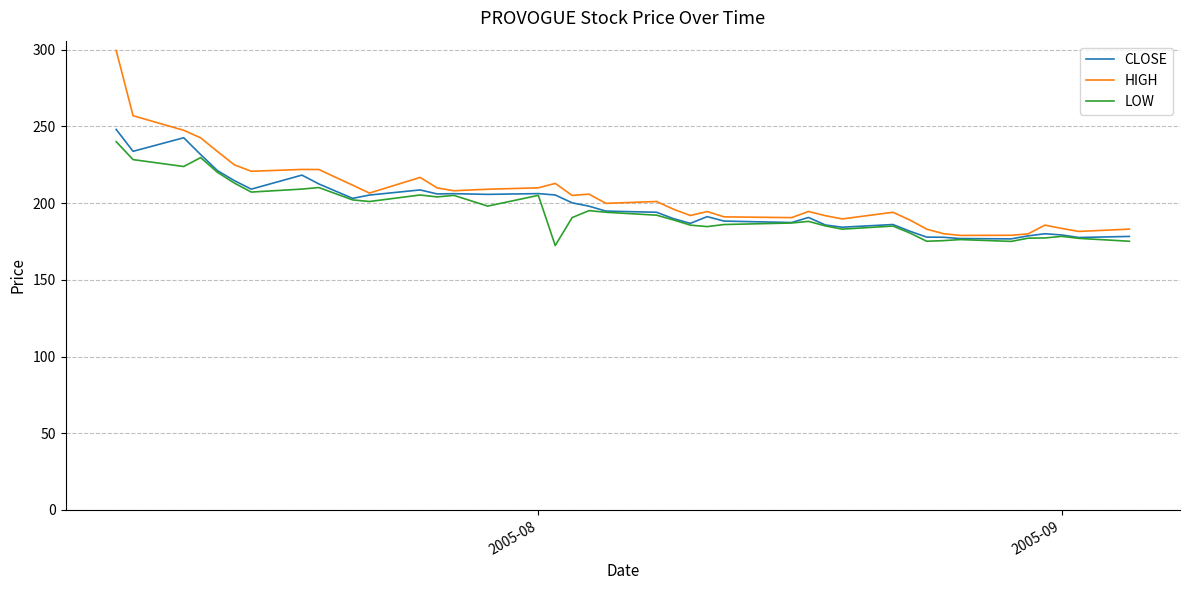

How many values in the CLOSE series are below 194?

19